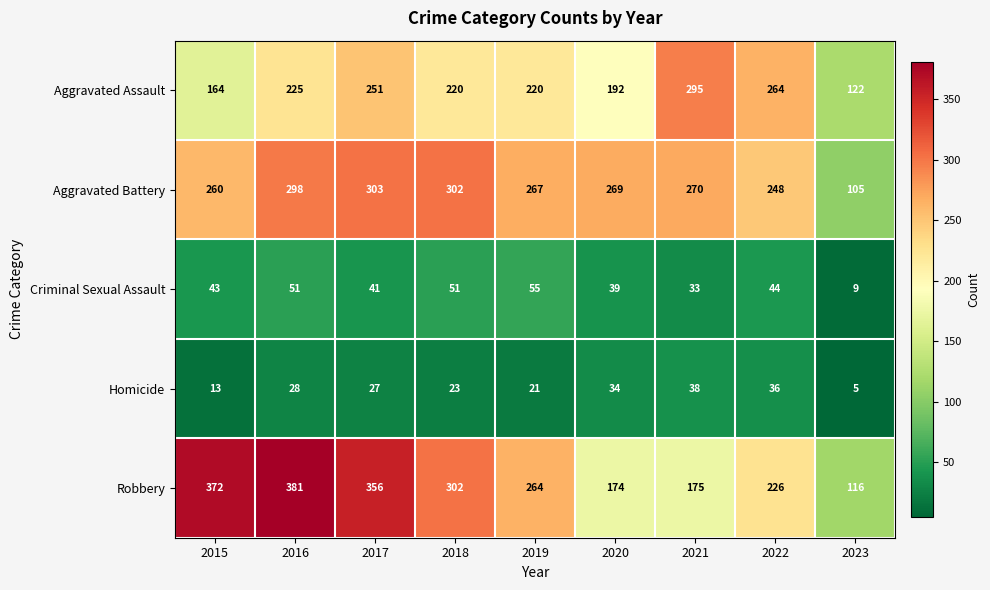

Is the value of Aggravated Battery at 2023 greater than the value of Aggravated Assault at 2015?

No